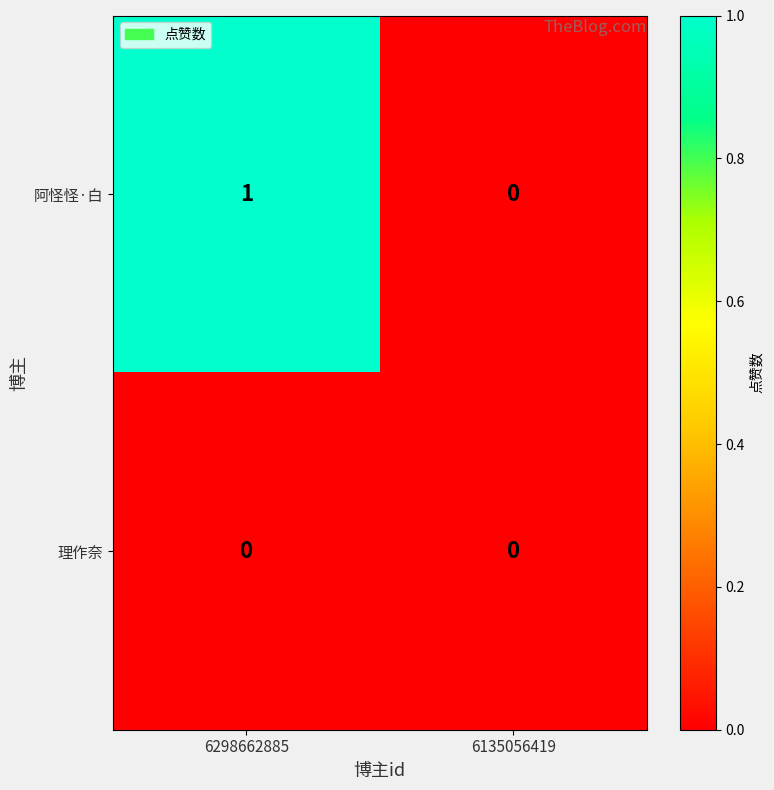

Is the value of 阿怪怪·白 at 6298662885 greater than the value of 理作奈 at 6298662885?

Yes